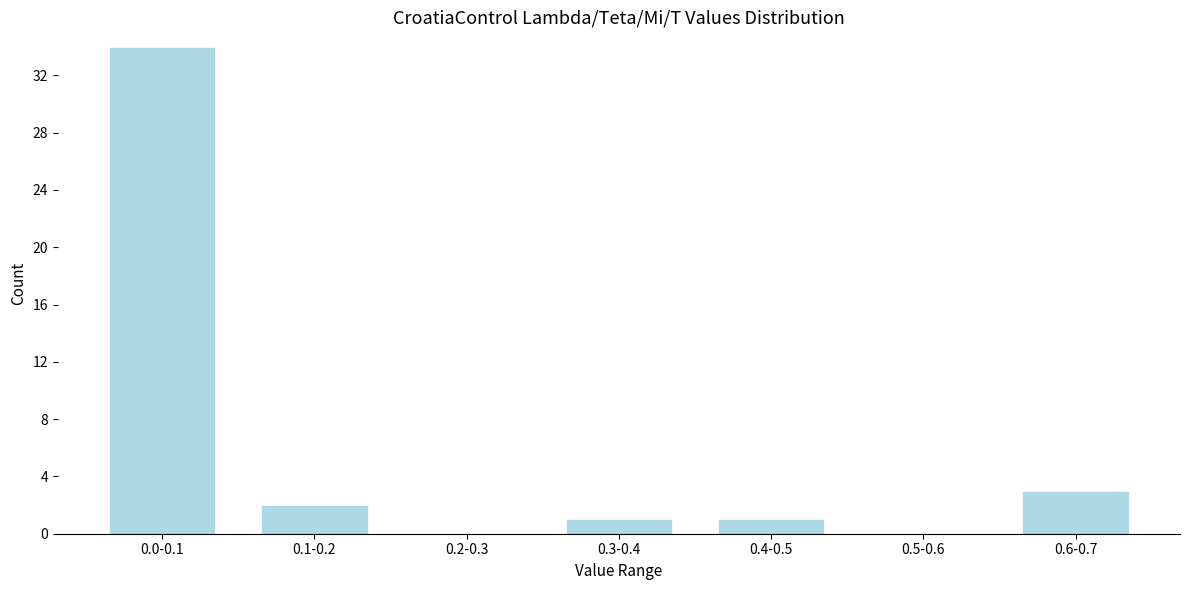

Reading left to right, what are all the values shown in this chart?

0.0-0.1=34	0.1-0.2=2	0.2-0.3=0	0.3-0.4=1	0.4-0.5=1	0.5-0.6=0	0.6-0.7=3